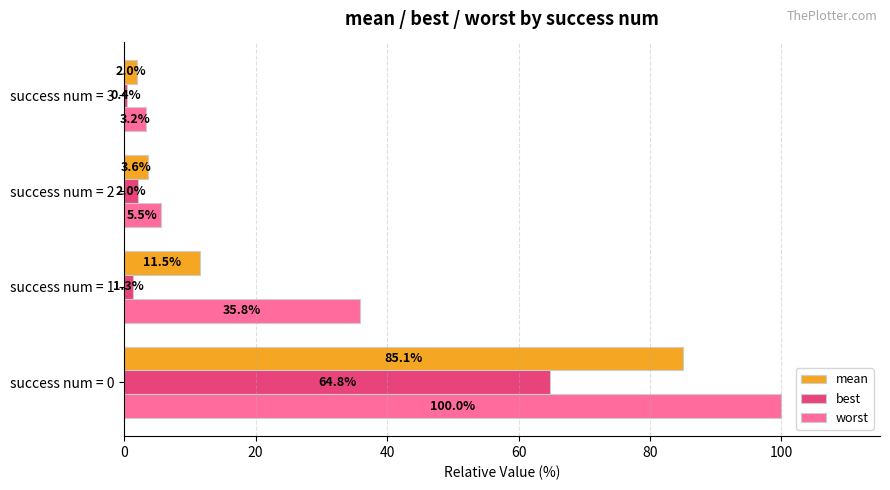

At how many categories does at least one series exceed 2?

4